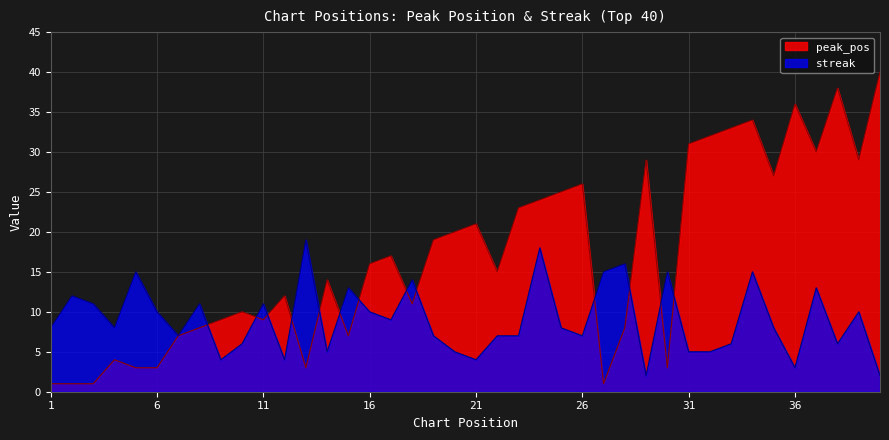

At how many categories does at least one series exceed 3?

40